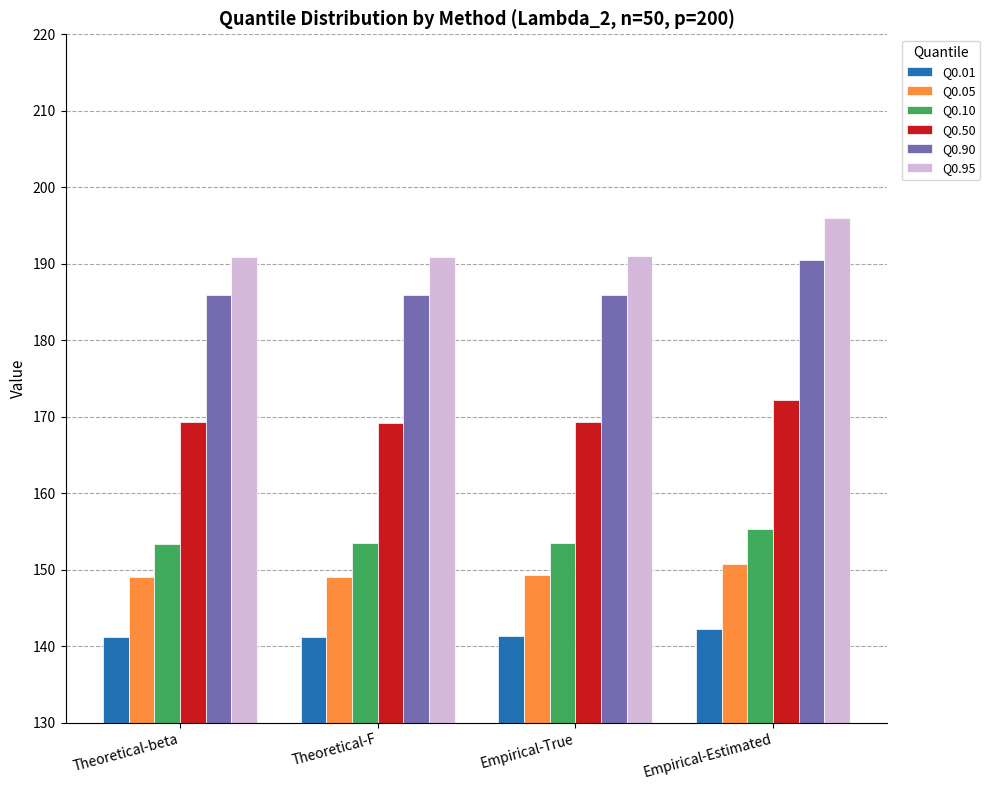

Which series has the largest range (max minus min)?

Q0.95